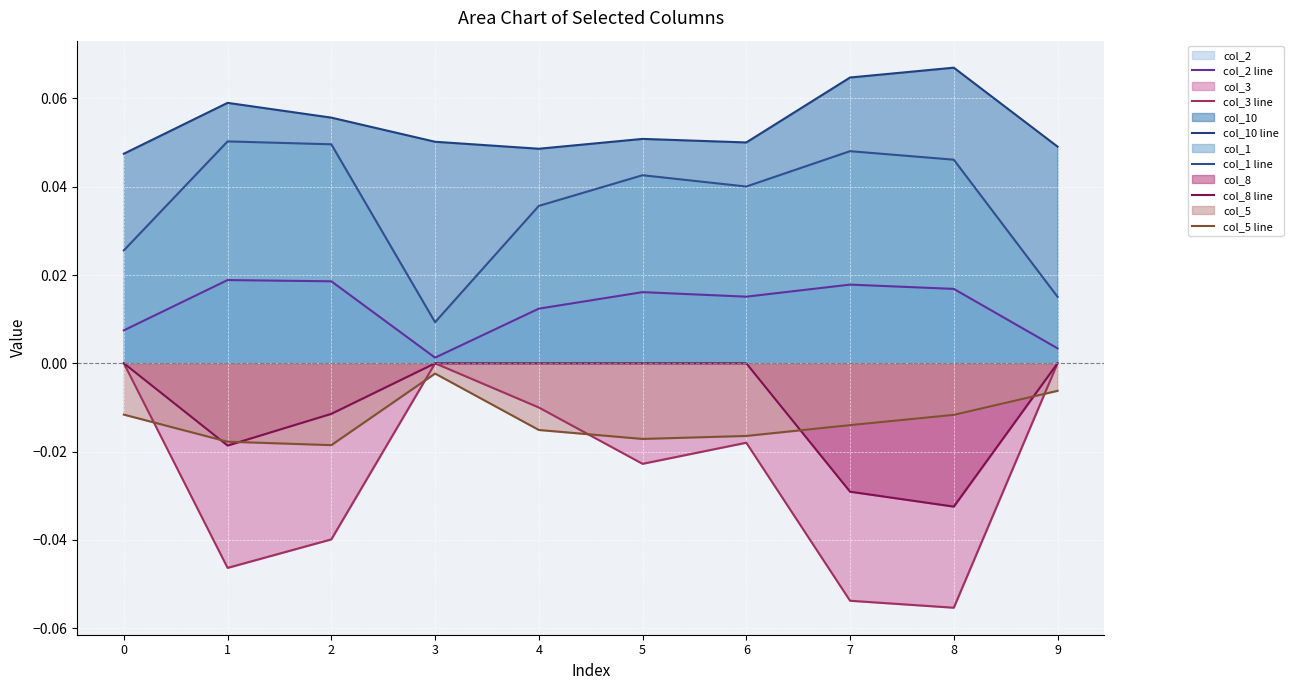

Which series changed the most between 0 and 7?

col_3 line